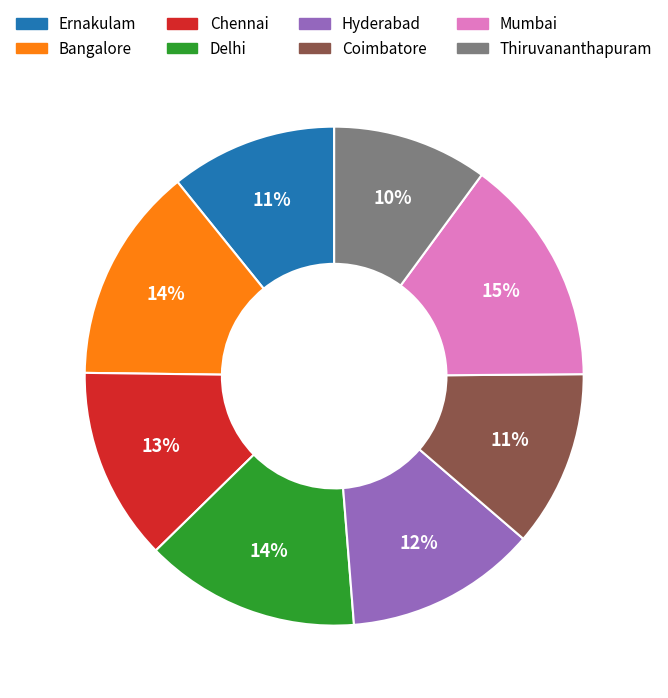

Between Chennai and Coimbatore, which is larger?

Chennai